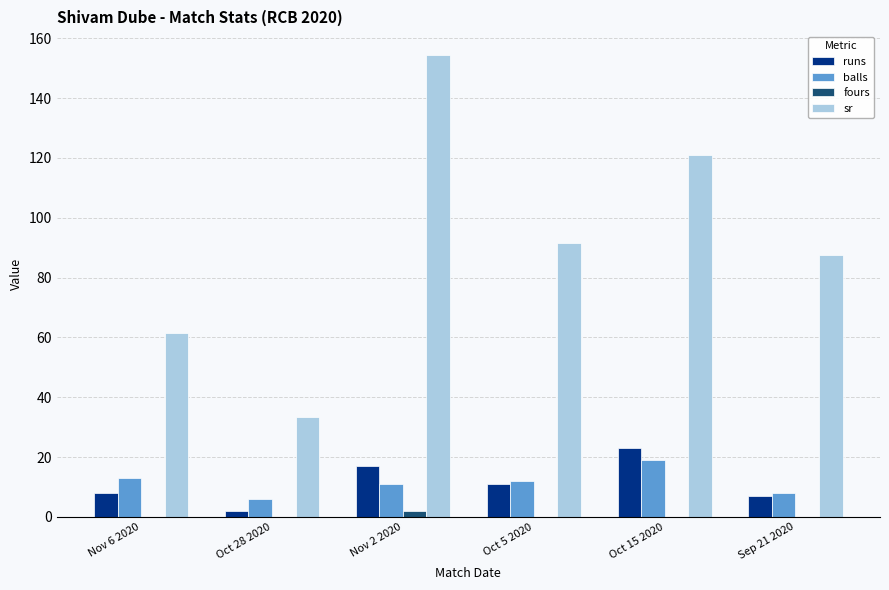

The value of fours at Oct 15 2020 is 0.0. True or false?

True